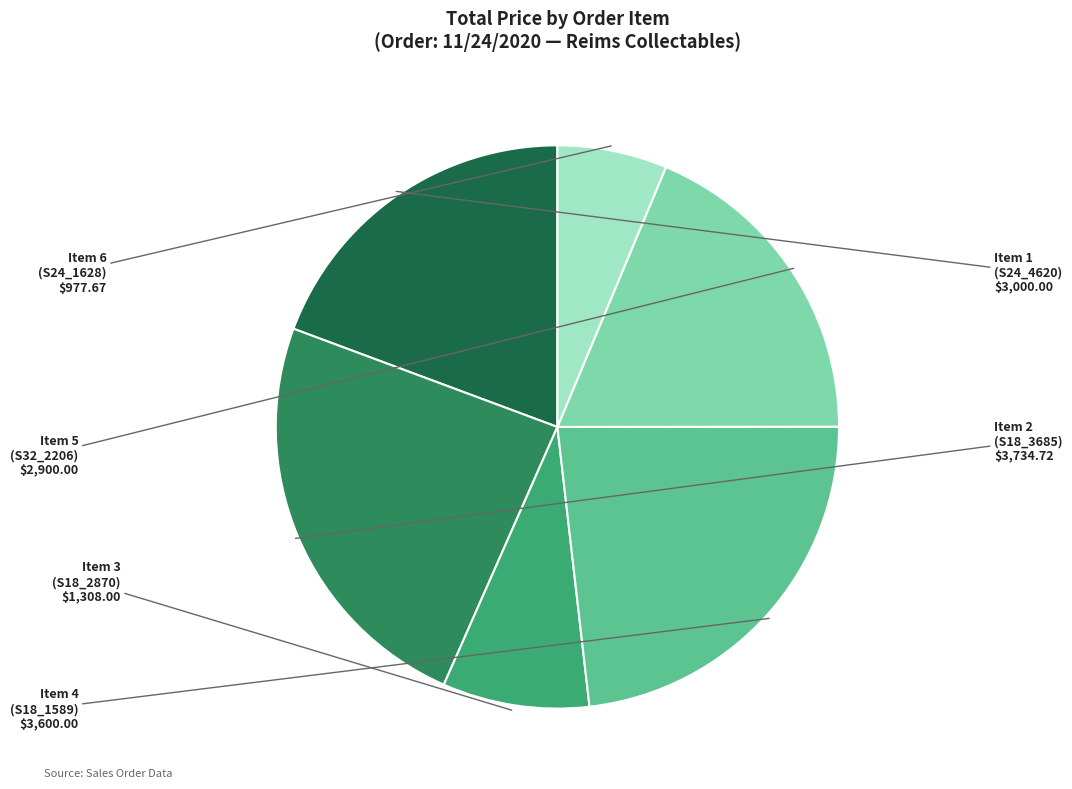

To the nearest percent, what percentage of the pie is Item 3 (S18_2870)?

8%